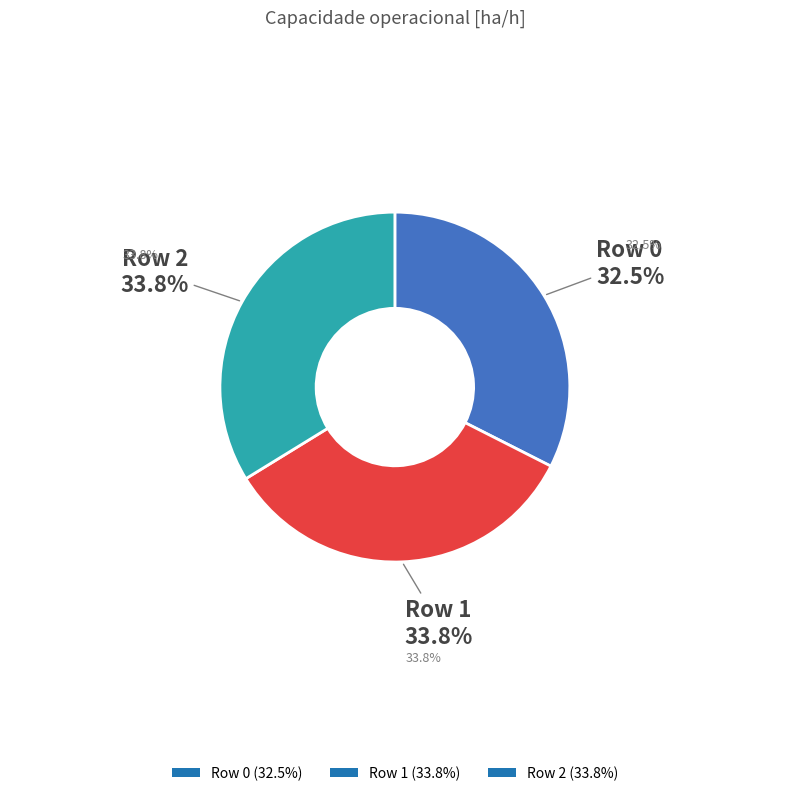

To the nearest percent, what percentage of the pie is Row 1?

34%